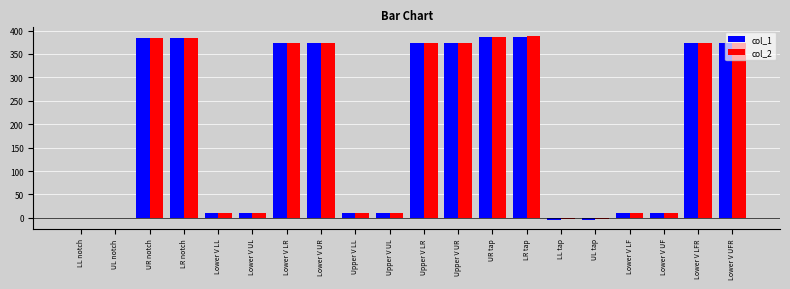

What is the sum of the col_1 values at LR notch and Upper V UL?

394.1